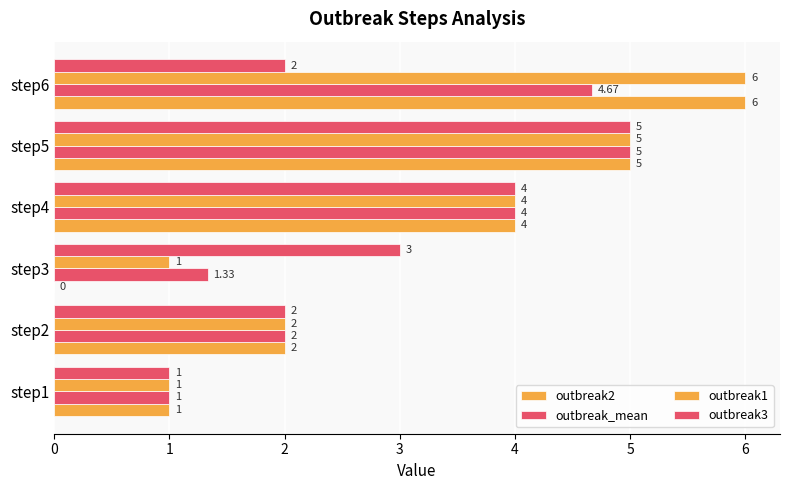

Which series has the largest total across all categories?

outbreak1